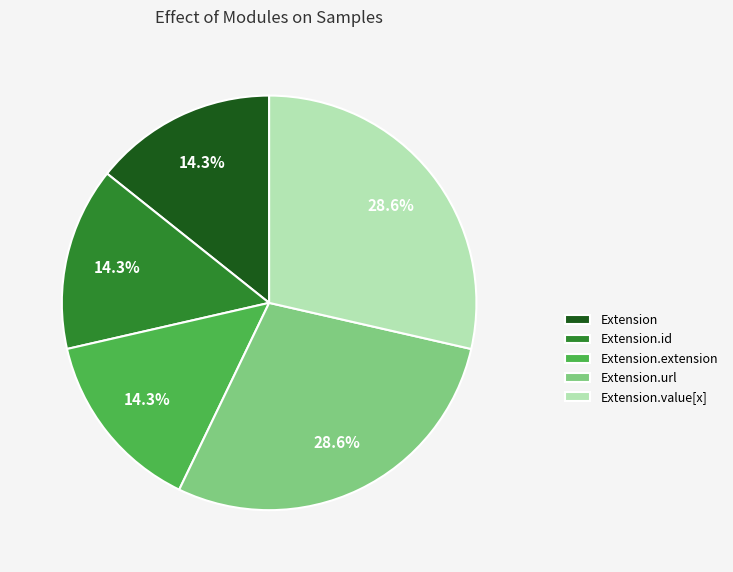

How many slices are in this pie chart?

5